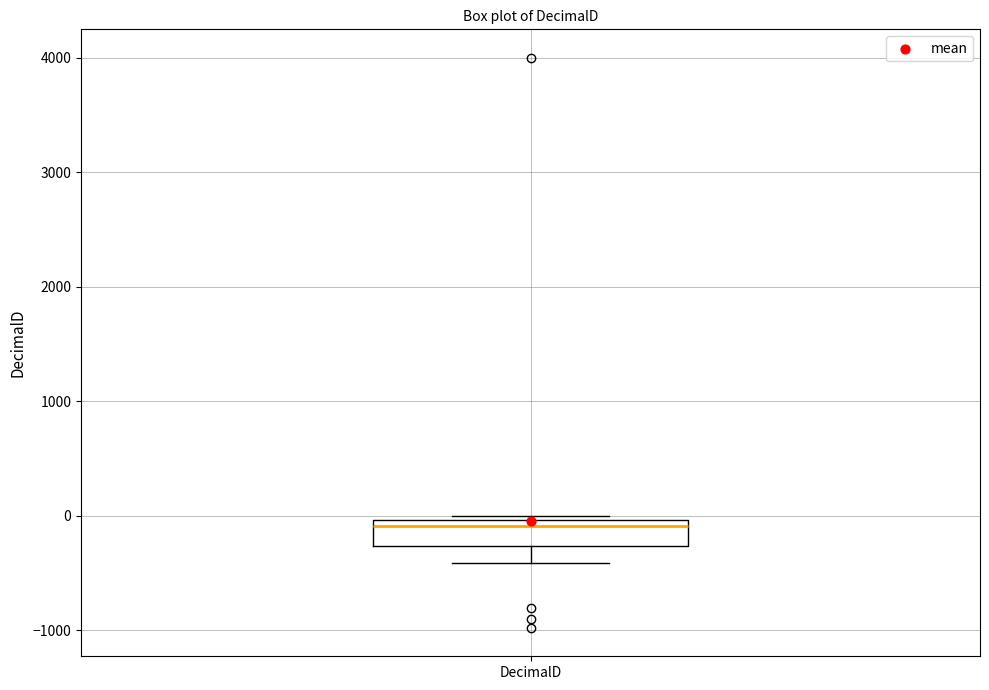

Transcribe this box plot: give where the median line is, the range the box spans, and where the two whiskers end, as read against the y-axis. The values are not printed on the chart, so give them approximately, as read against the axis.

median -100, box -300 to 0, whiskers -400 to 0 (just above the box's upper edge)